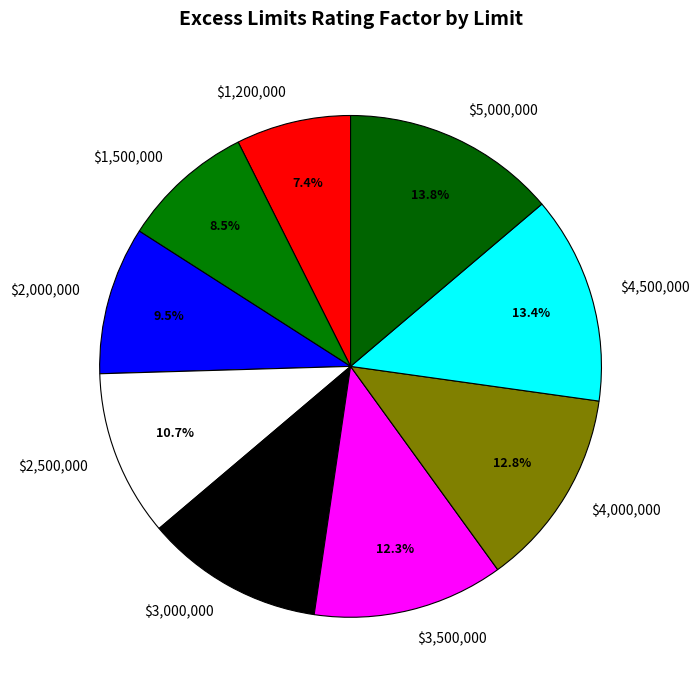

Count the number of slices in the pie.

9